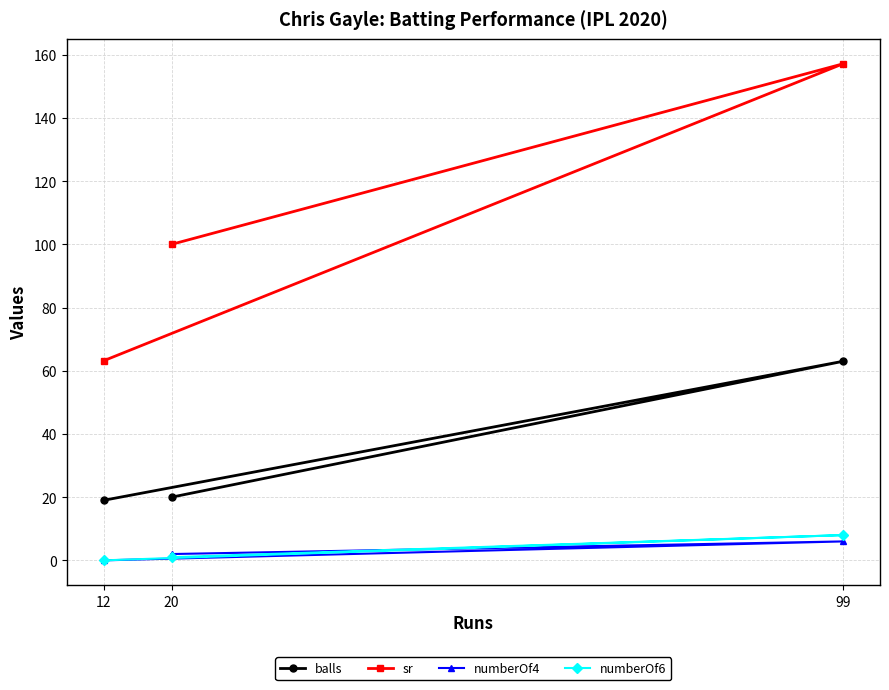

The value of sr at 99 is 157.1. True or false?

True